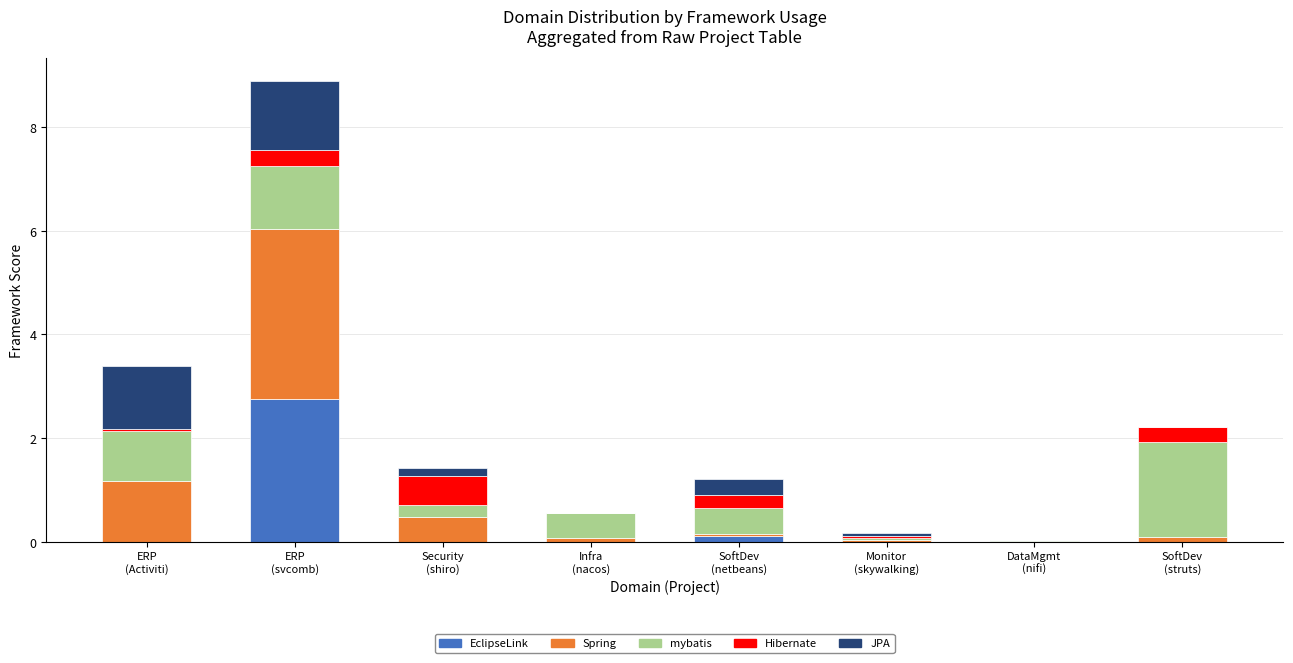

What is the maximum value for EclipseLink?

2.8